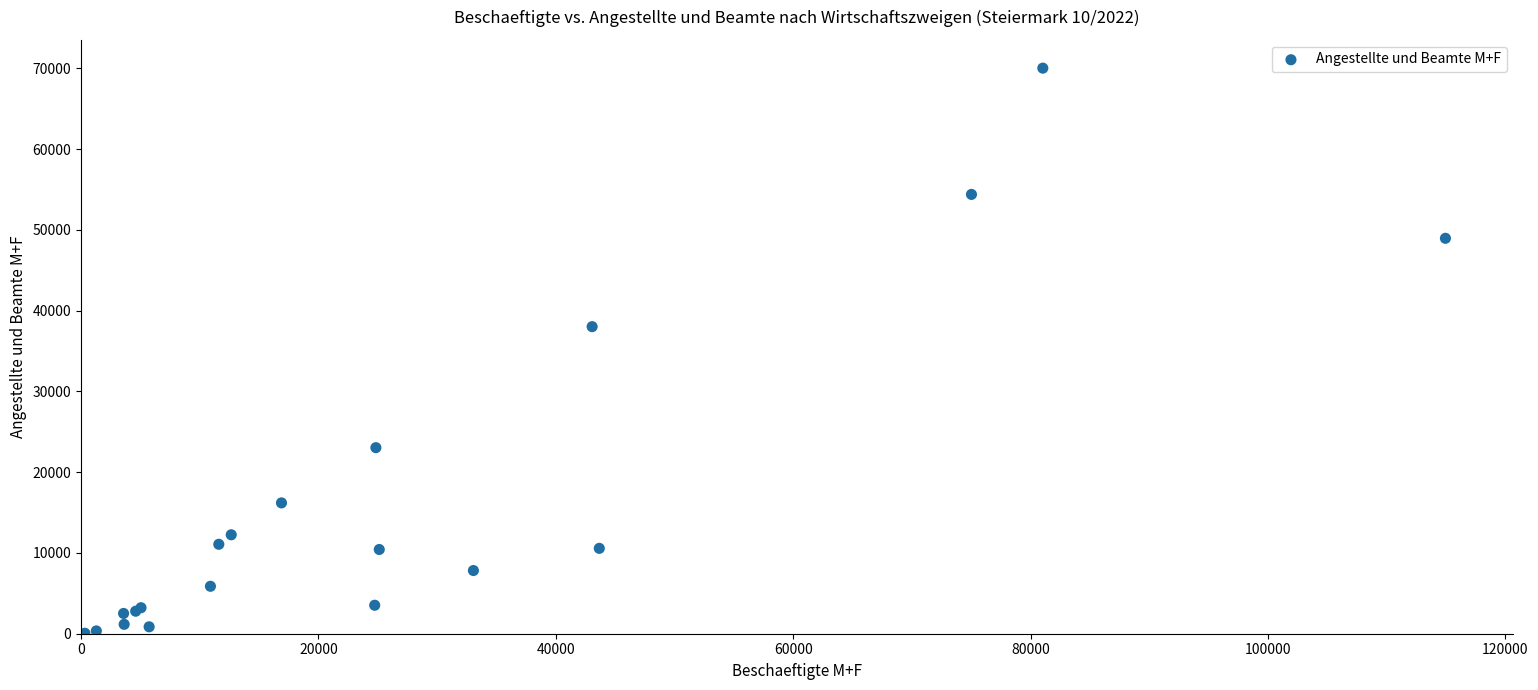

What Y value in the scatter plot is closest to 35039?

38015